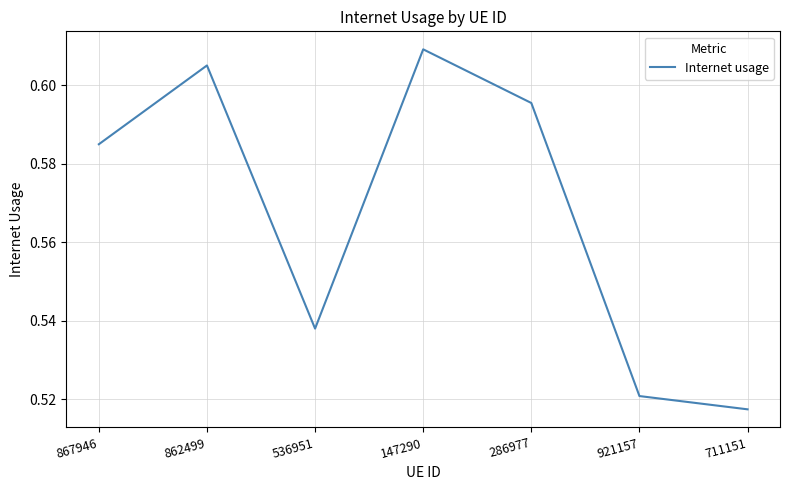

The chart shows a value of 0.3 at 711151. True or false?

False